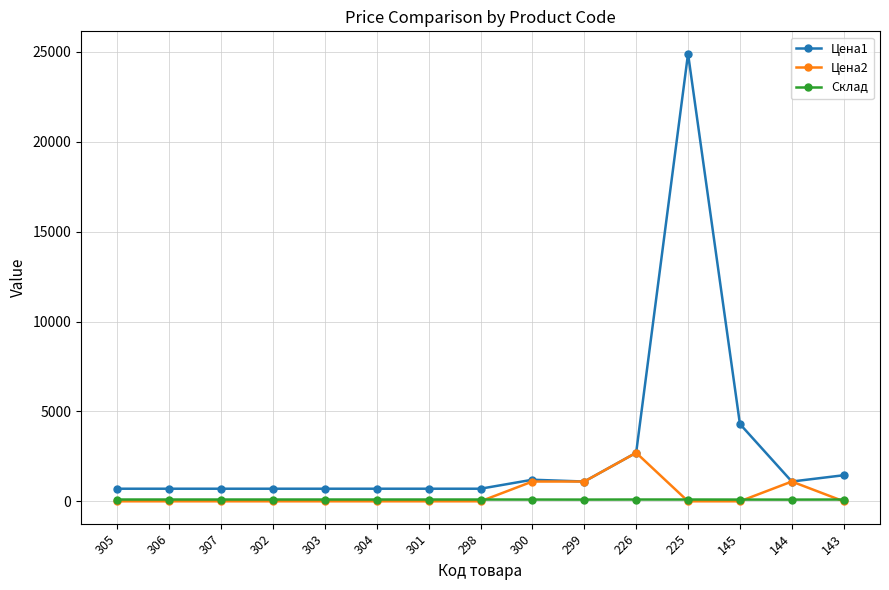

True or false: Цена2 has more than 1 interior local peaks.

True